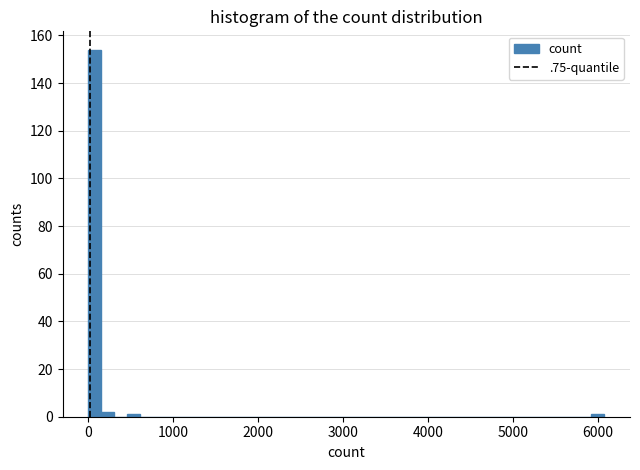

Read against the x-axis, roughly where is the centre of the tallest bar?

100